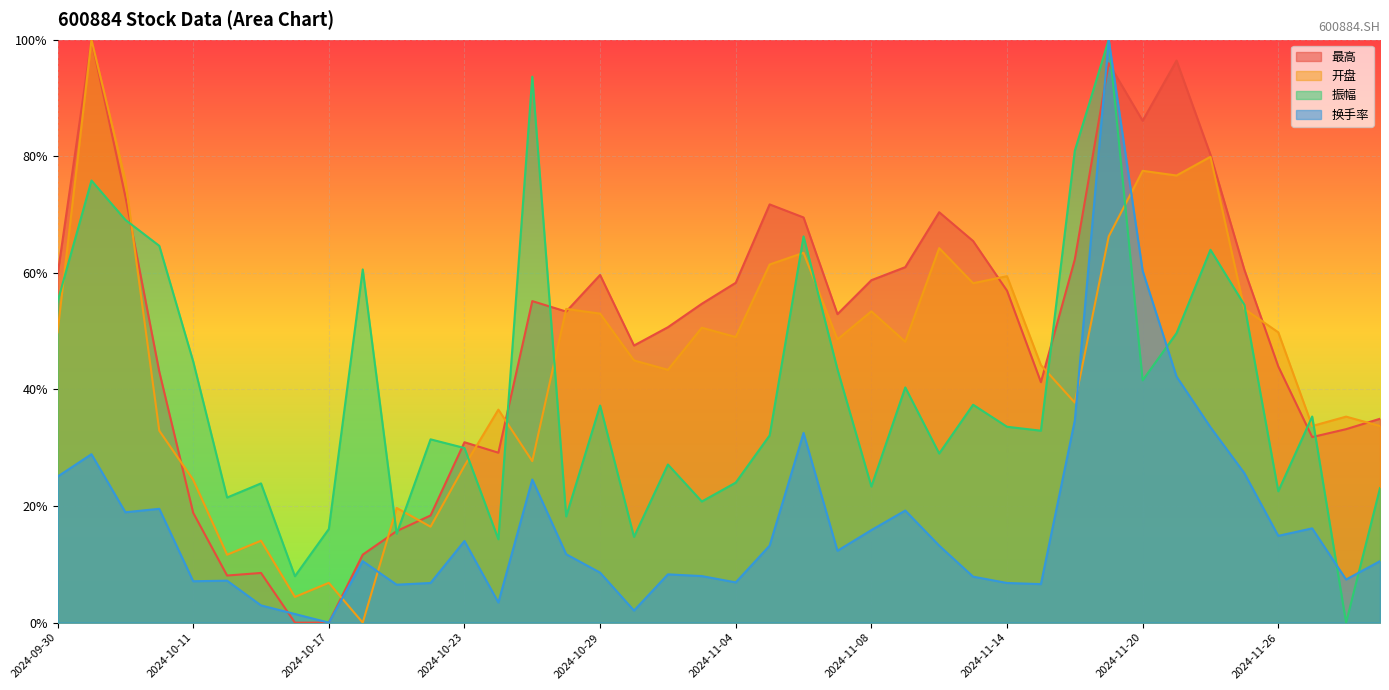

What is the label of the 39th point from the left?

2024-11-28